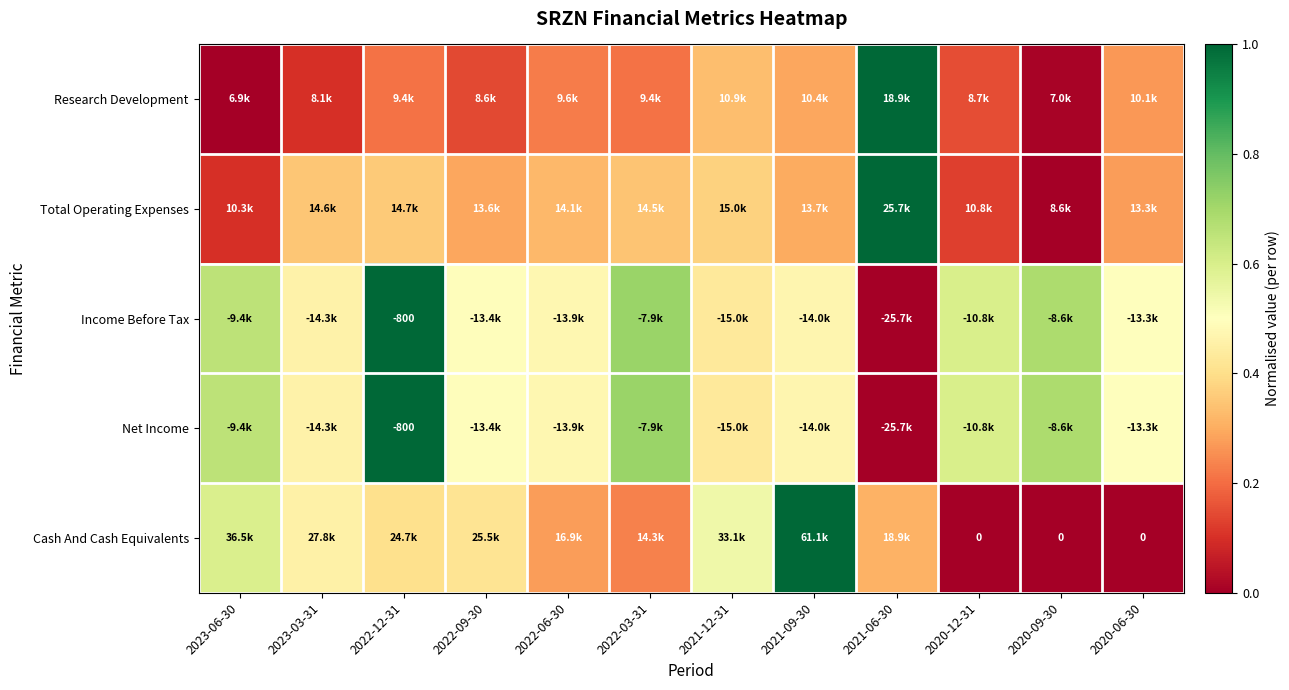

True or false: Total Operating Expenses has a value of 0.1 at 2020-06-30.

False